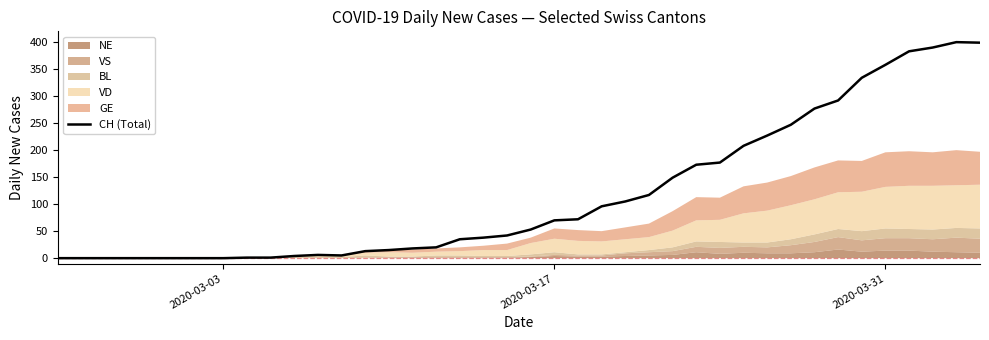

What is the difference between the second highest and minimum values?

399